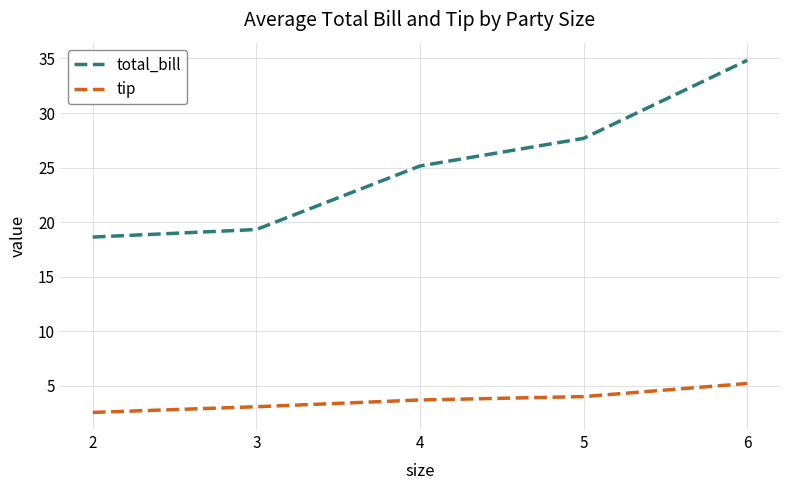

True or false: total_bill and tip cross at least once.

False